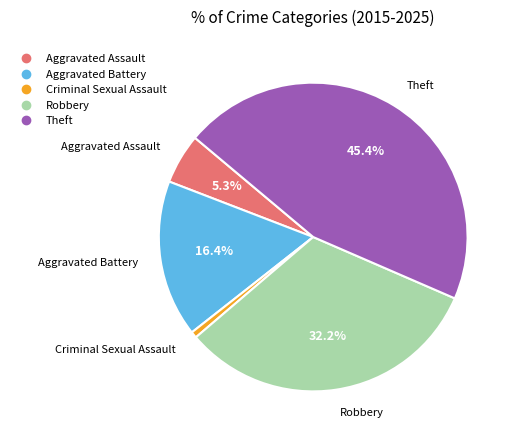

Rank the categories by value from highest to lowest.

Theft, Robbery, Aggravated Battery, Aggravated Assault, Criminal Sexual Assault